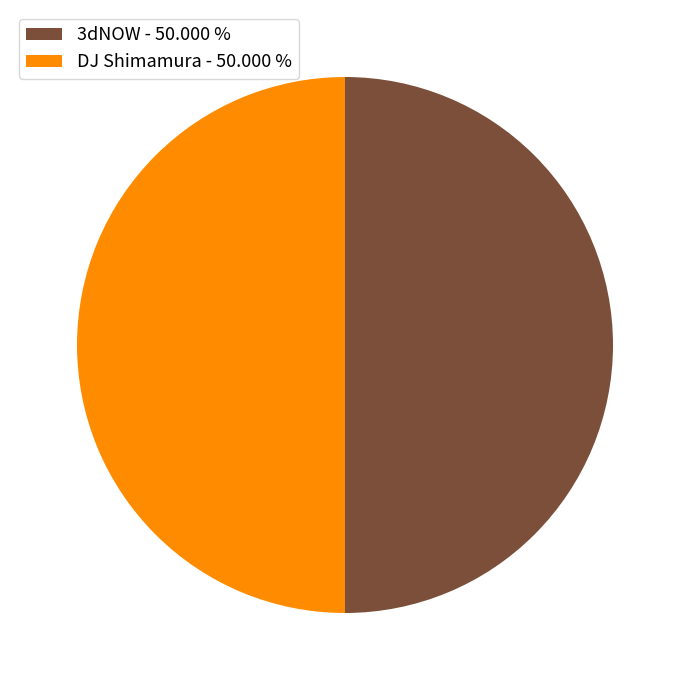

How many slices are in this pie chart?

2